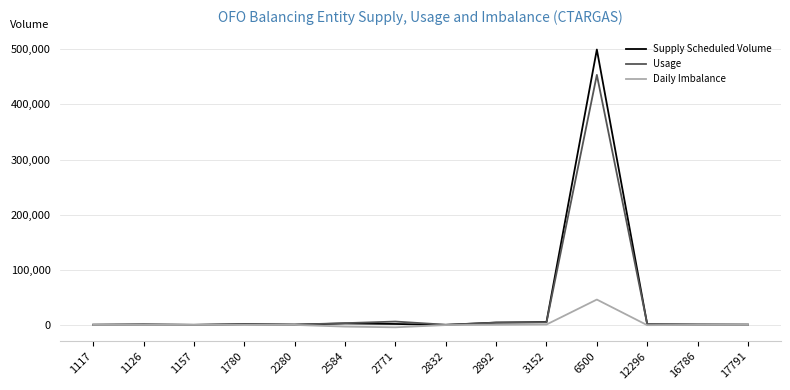

How many lines are shown in the chart?

3